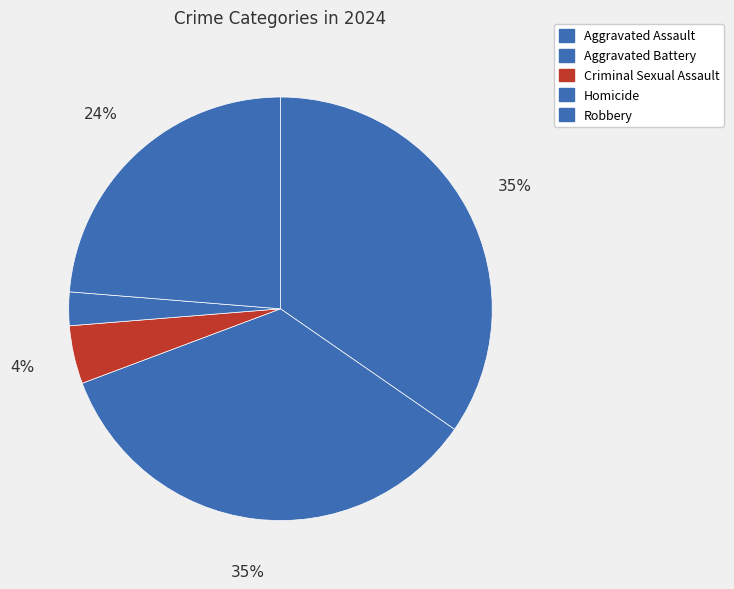

Is the sum of Criminal Sexual Assault and Aggravated Battery greater than half?

No